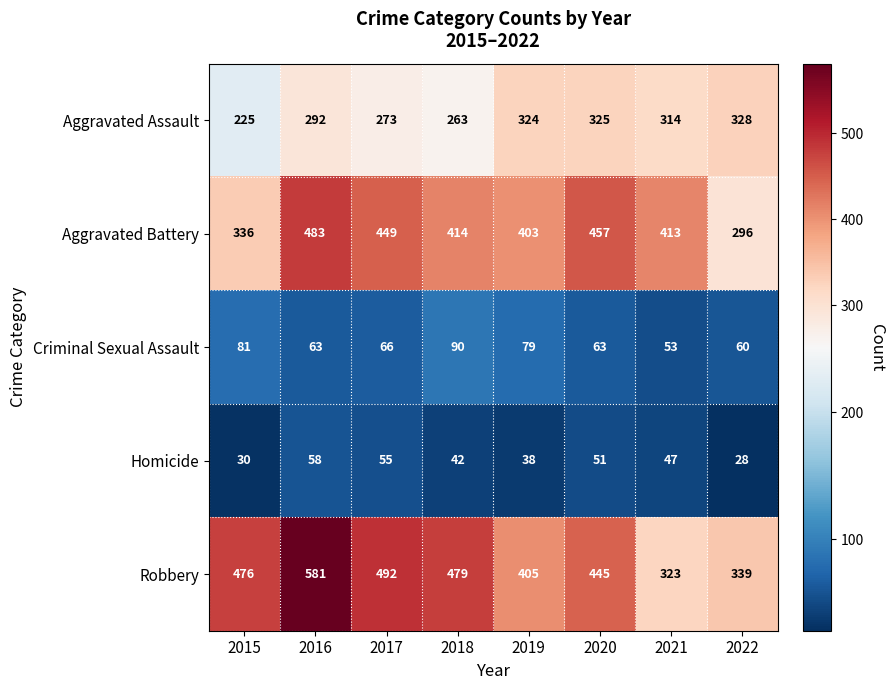

What is the difference between the Robbery values at 2021 and 2016?

258